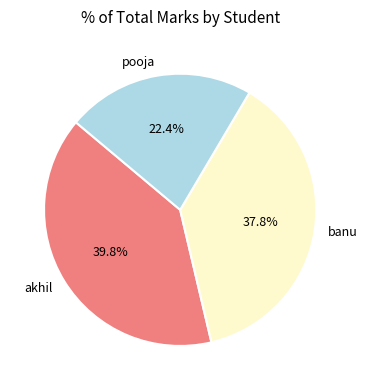

Approximately how many times larger is the value at pooja compared to akhil?

0.6